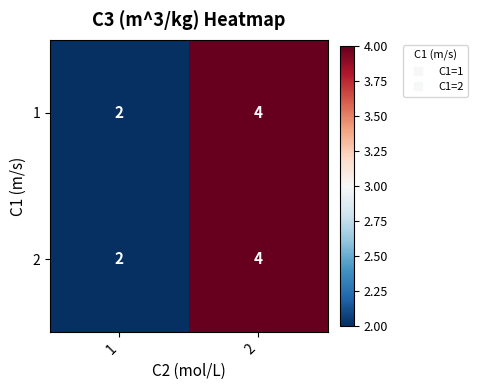

What is the approximate value of 2 at 2?

4